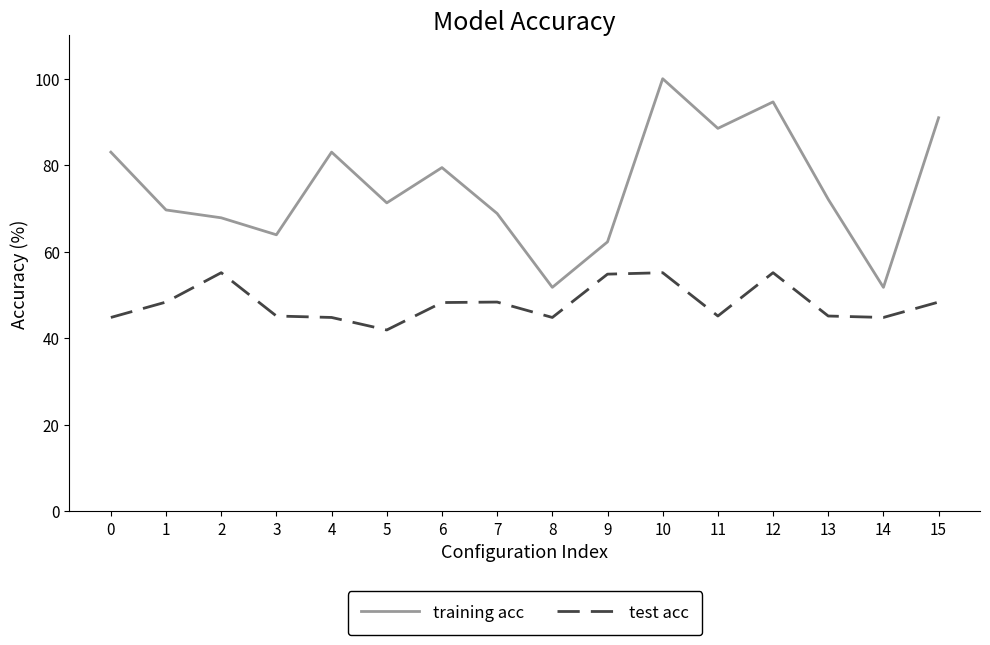

The value of test acc at 12 is 12.0. True or false?

False